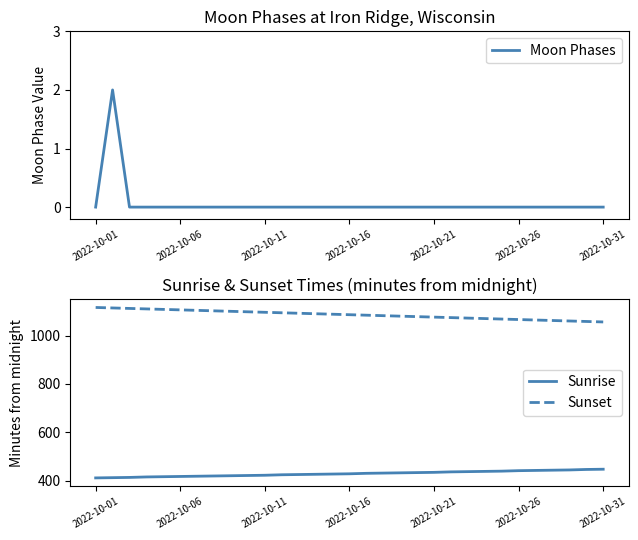

Does the chart have visible grid lines?

No